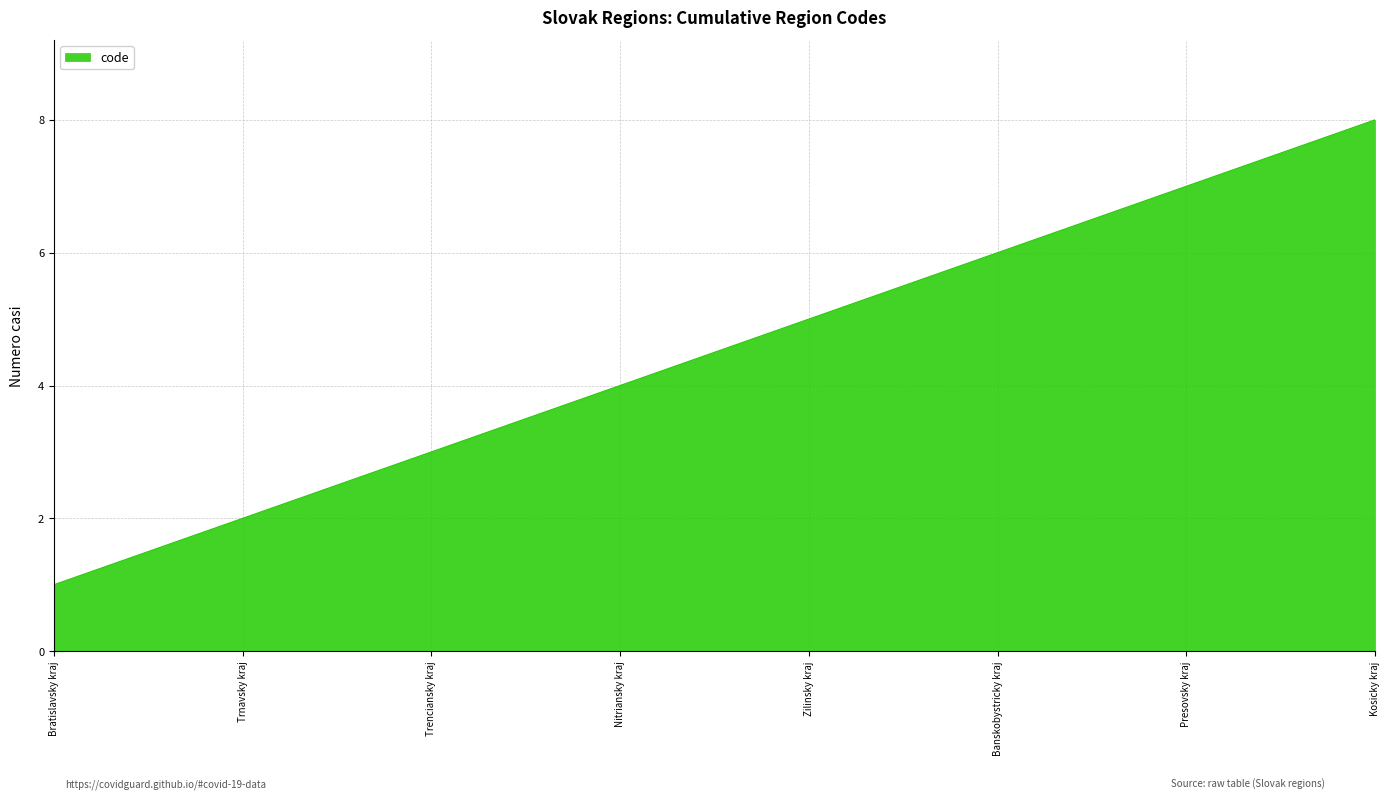

List the labels in order of value, largest first.

Kosicky kraj, Presovsky kraj, Banskobystricky kraj, Zilinsky kraj, Nitriansky kraj, Trenciansky kraj, Trnavsky kraj, Bratislavsky kraj